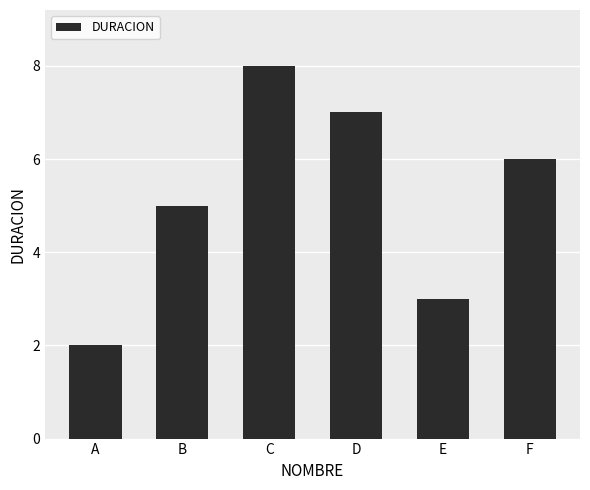

What is the difference between the second highest and minimum values?

5